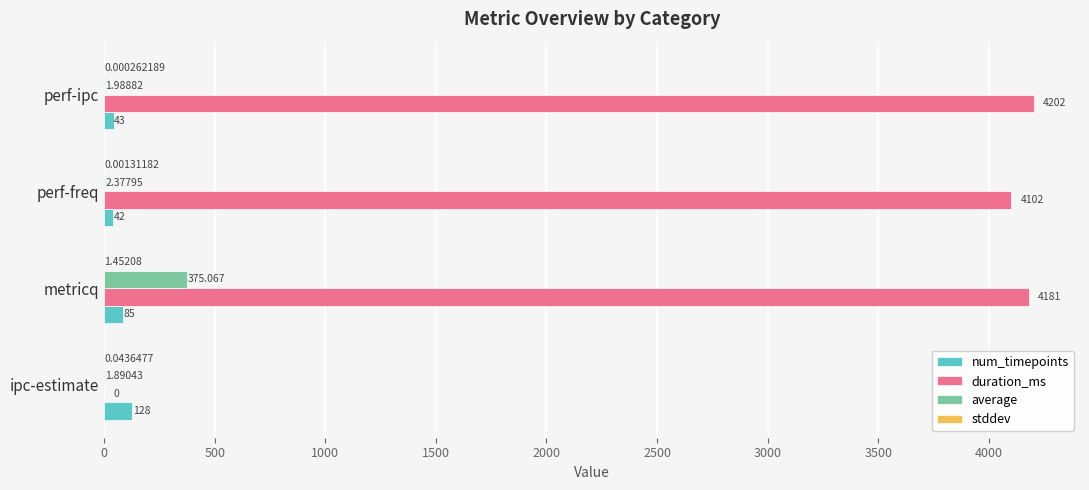

Between metricq and perf-freq, which series saw the biggest shift?

average